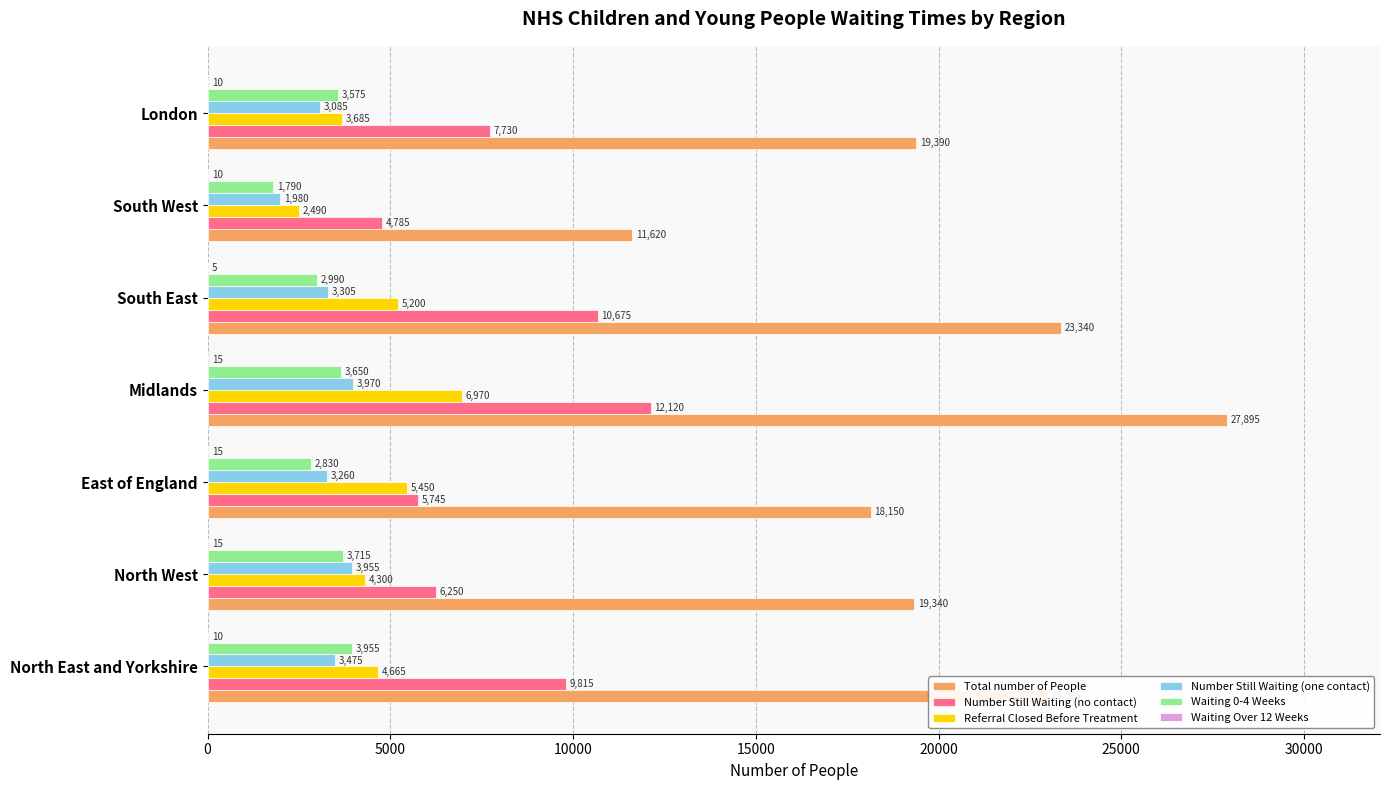

Which series has the largest range (max minus min)?

Total number of People